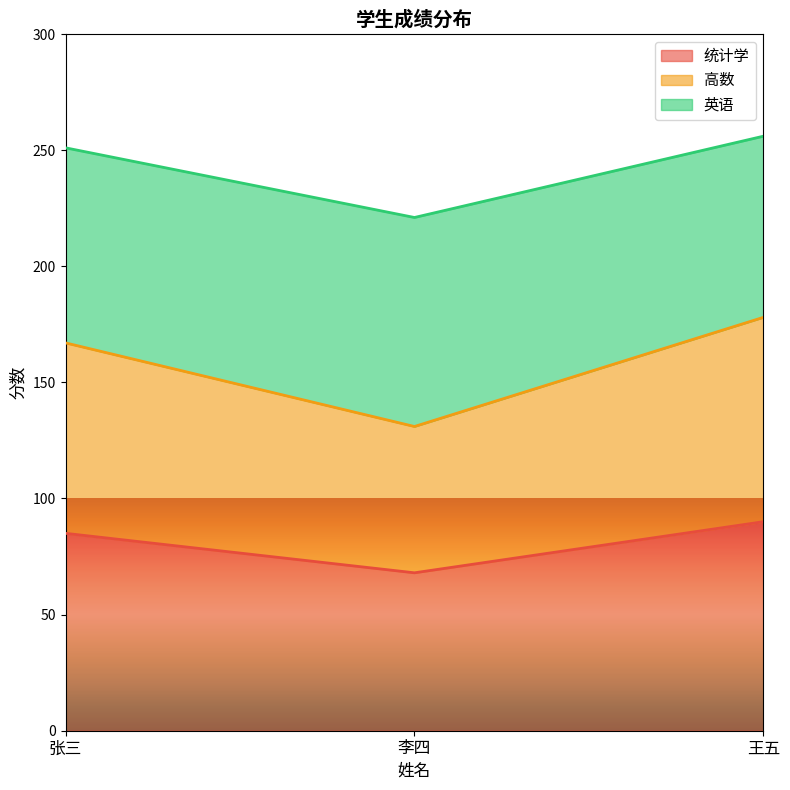

How many lines are shown in the chart?

3